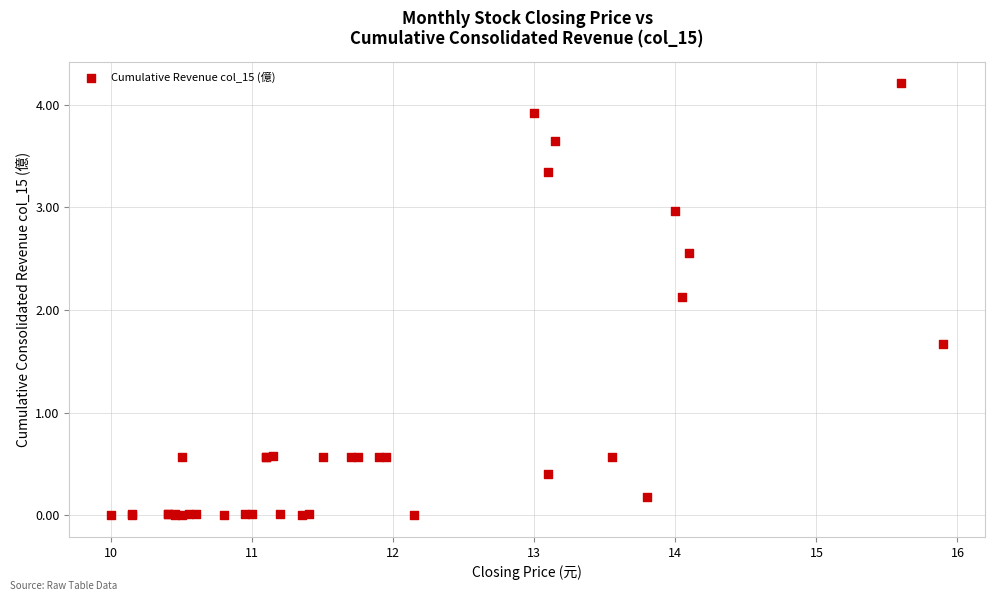

What Y value in the scatter plot is closest to 2?

2.1